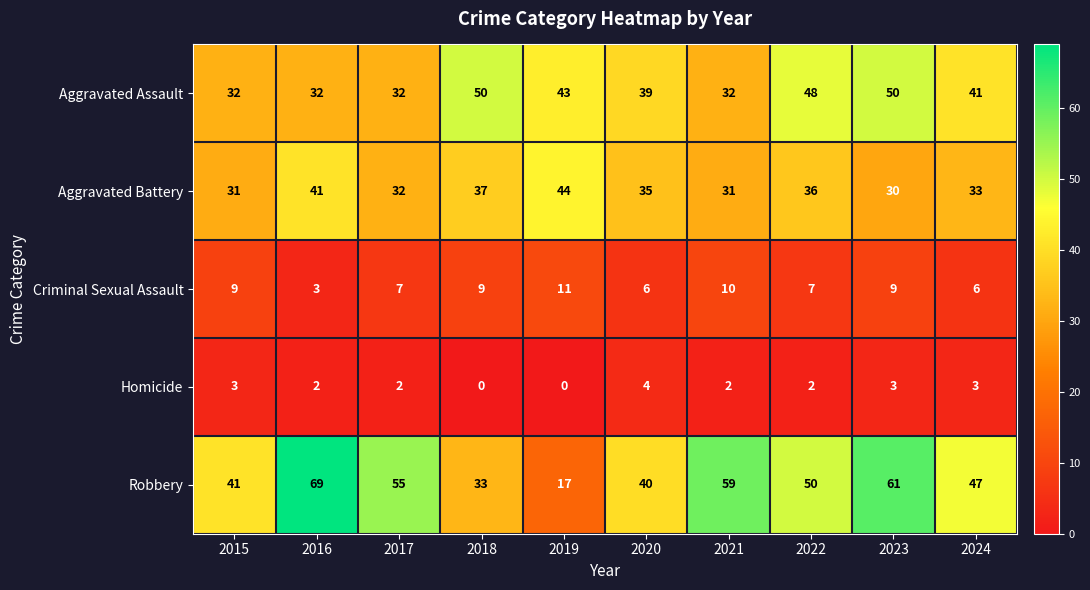

At which label is Aggravated Battery closest to 37?

2018